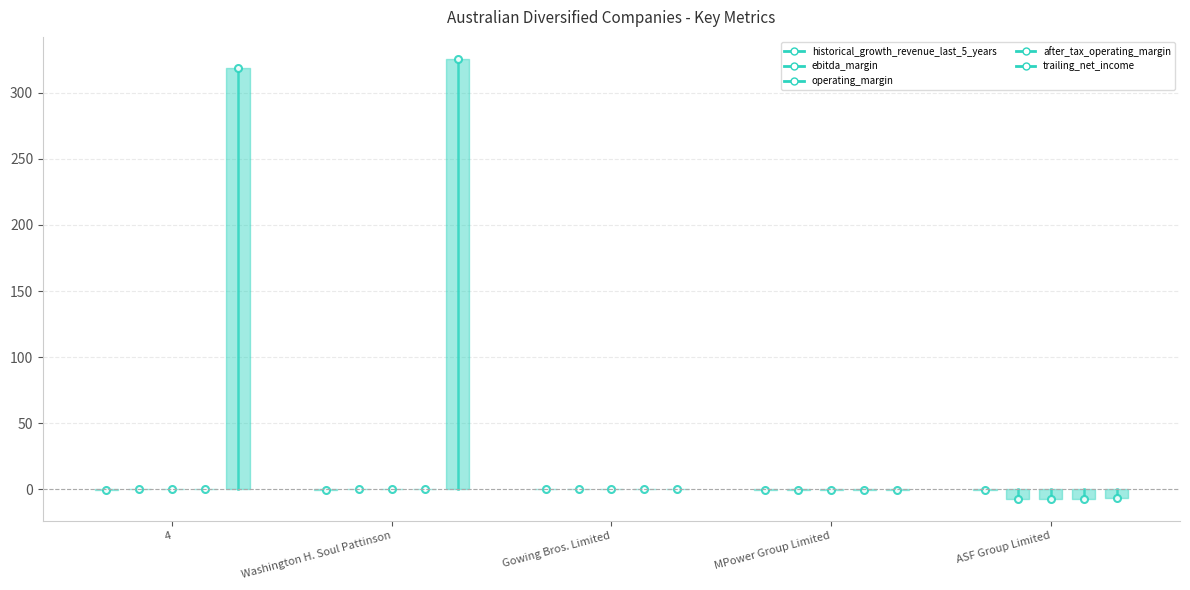

Is it true that after_tax_operating_margin equals 0.1 at Washington H. Soul Pattinson?

False